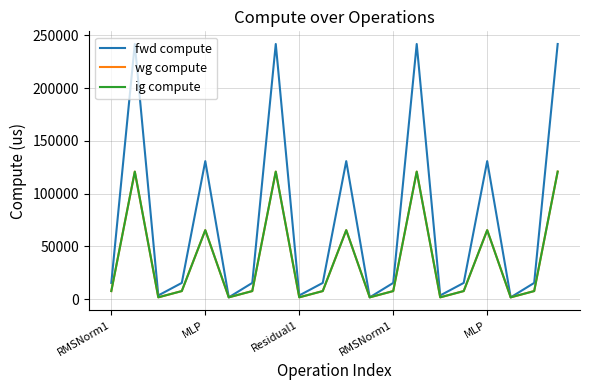

Rank the categories by wg compute value from lowest to highest.

Residual1, 5, 8, 11, 14, 17, RMSNorm1, RMSNorm1, 6, 9, 12, 15, 18, MLP, 10, 16, MLP, 7, 13, 19